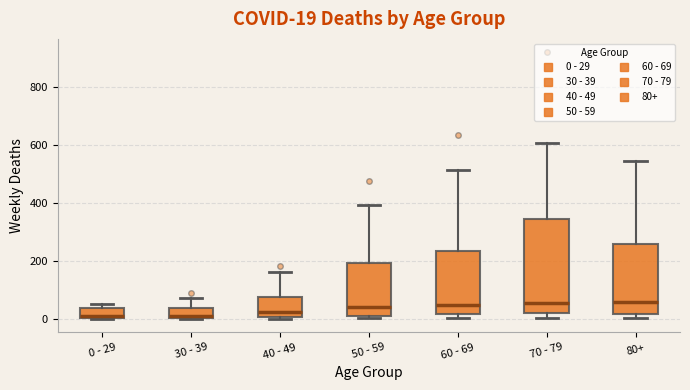

Which box is the tallest, from its lower edge to its upper edge?

70 - 79